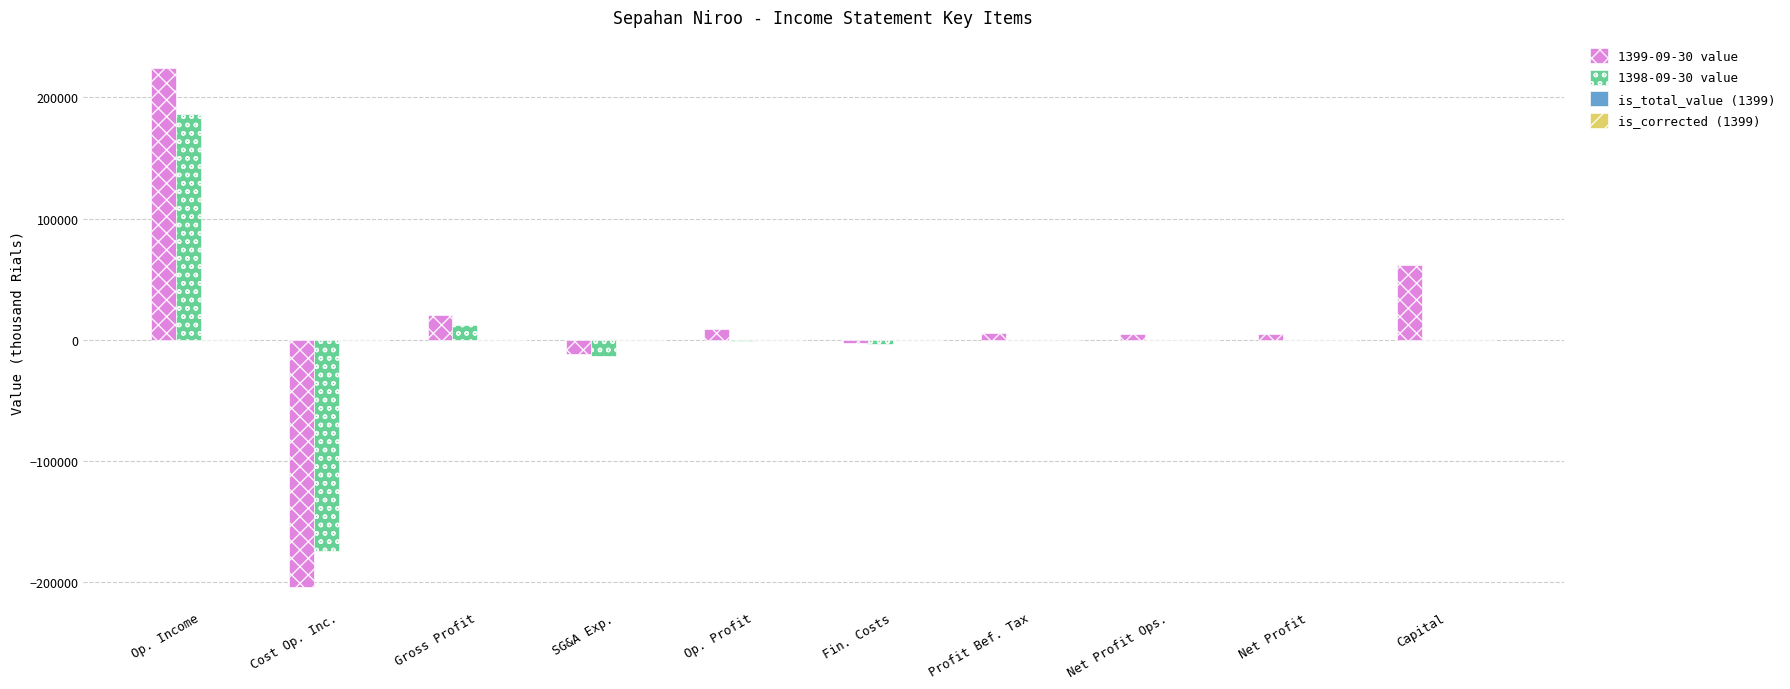

True or false: 1398-09-30 value has a value of 12346 at Gross Profit.

True